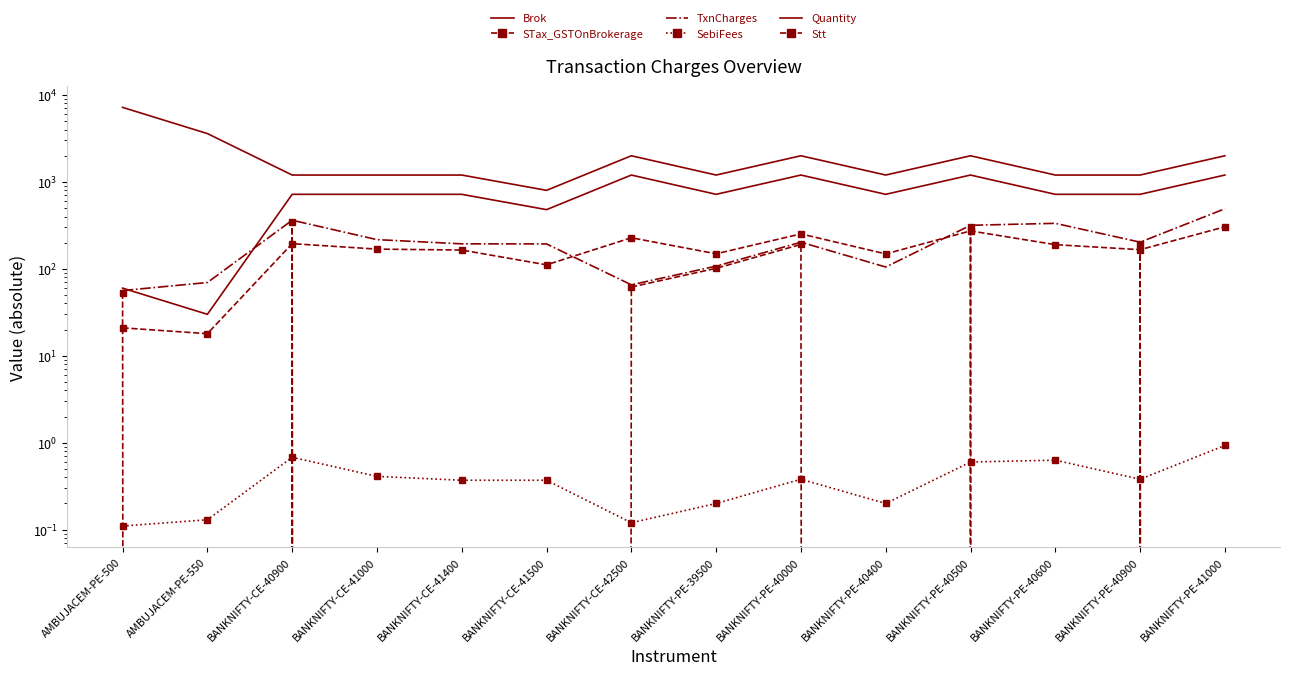

At which category does the chart reach its minimum across all series?

AMBUJACEM-PE-550